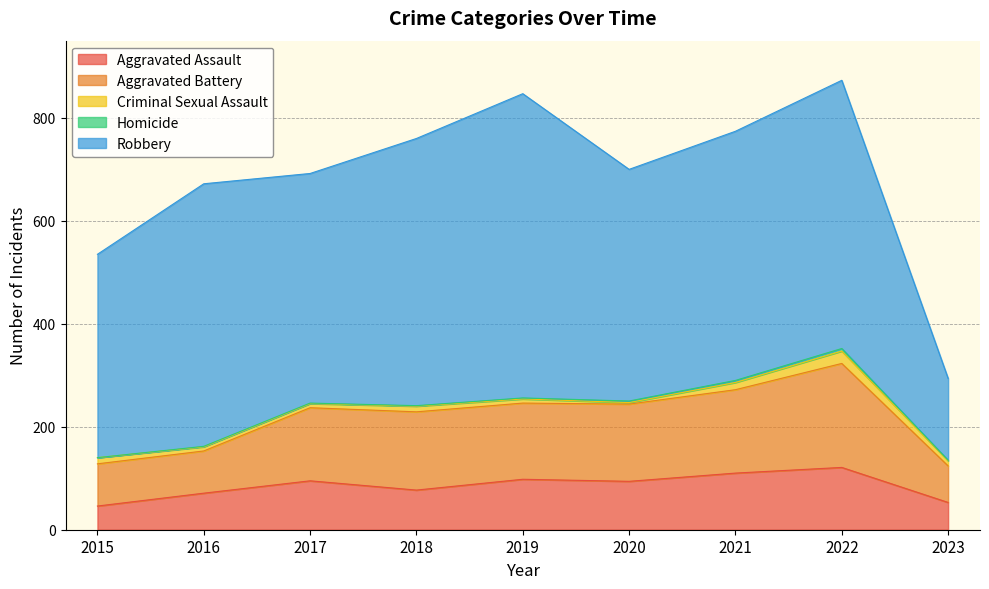

In Criminal Sexual Assault, how many points are higher than both neighbors (excluding endpoints)?

2